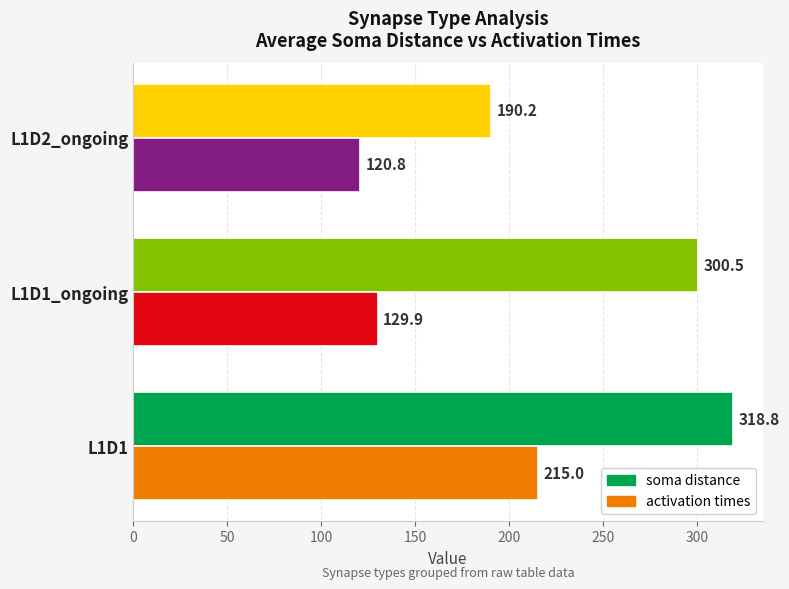

What is the difference between the soma distance values at L1D2_ongoing and L1D1?

128.6